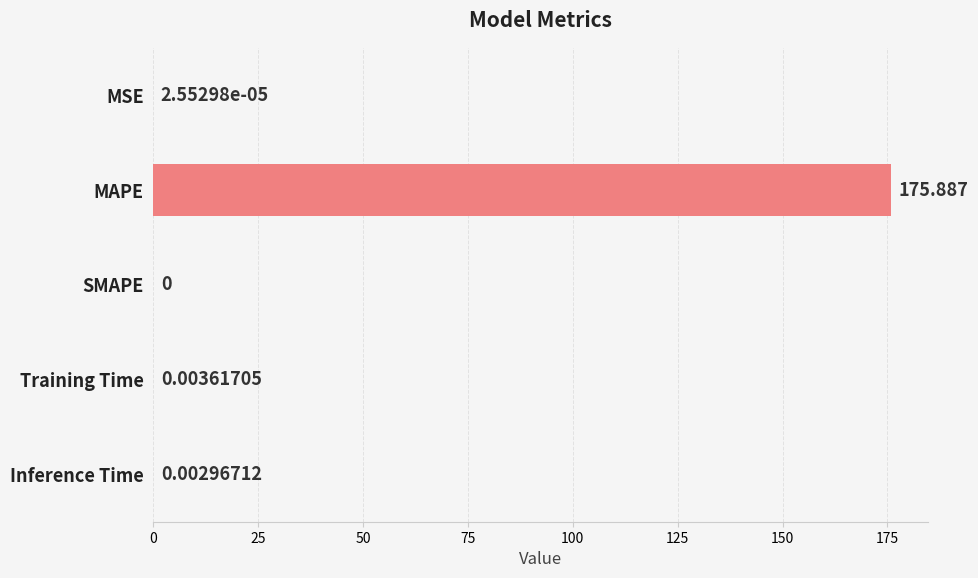

At which label is the value closest to 87?

Training Time